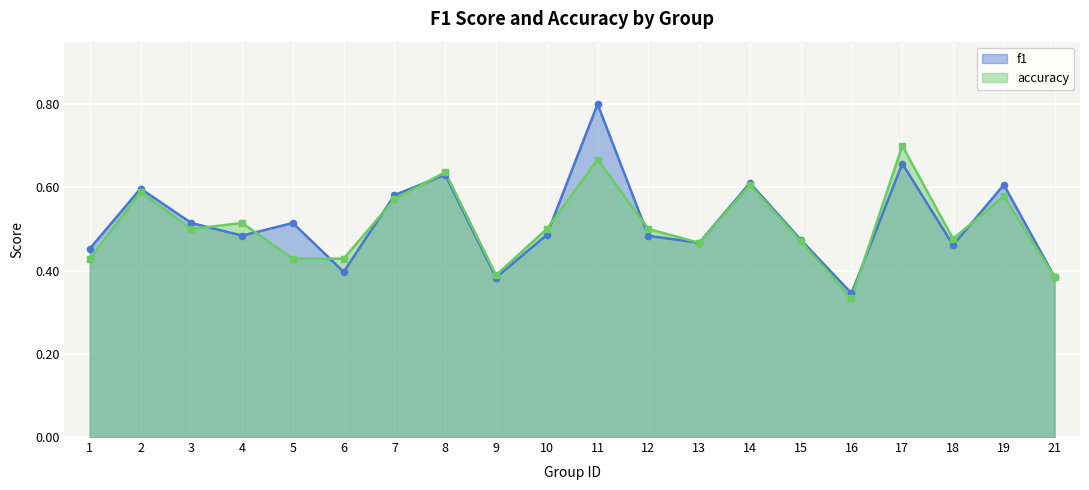

Reading right to left, what are all the values shown in this chart?

f1: 0.4	0.6	0.5	0.7	0.3	0.5	0.6	0.5	0.5	0.8	0.5	0.4	0.6	0.6	0.4	0.5	0.5	0.5	0.6	0.5
accuracy: 0.4	0.6	0.5	0.7	0.3	0.5	0.6	0.5	0.5	0.7	0.5	0.4	0.6	0.6	0.4	0.4	0.5	0.5	0.6	0.4